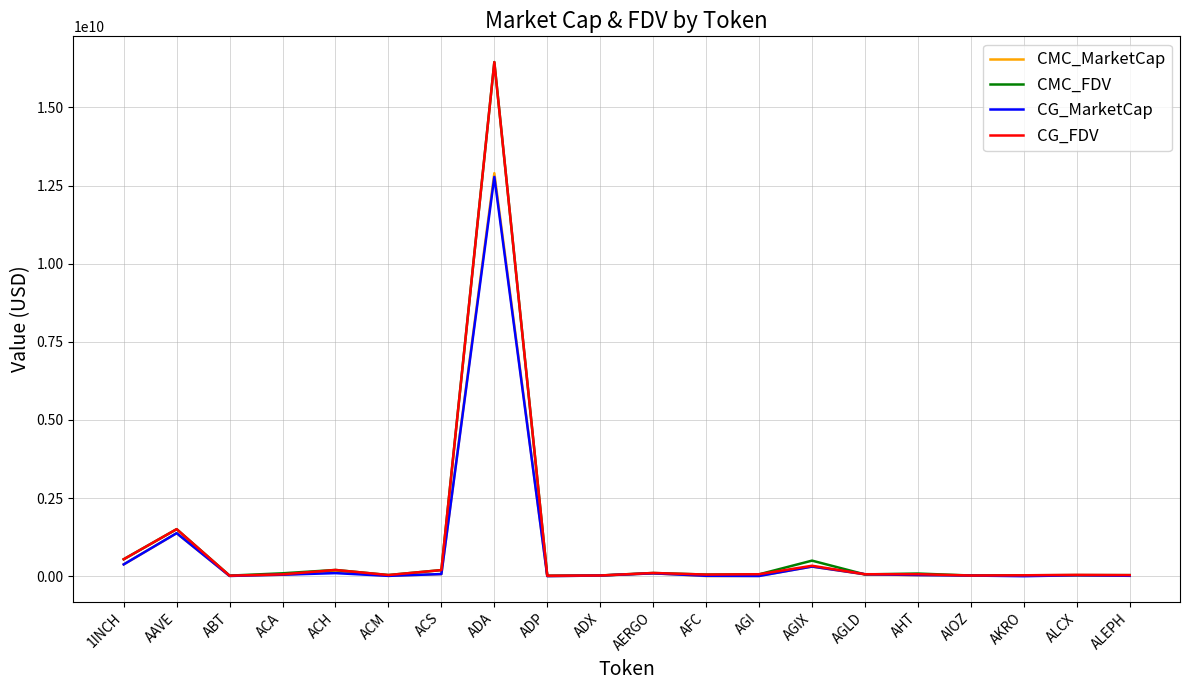

What are all the series names shown in the legend?

CMC_MarketCap, CMC_FDV, CG_MarketCap, CG_FDV